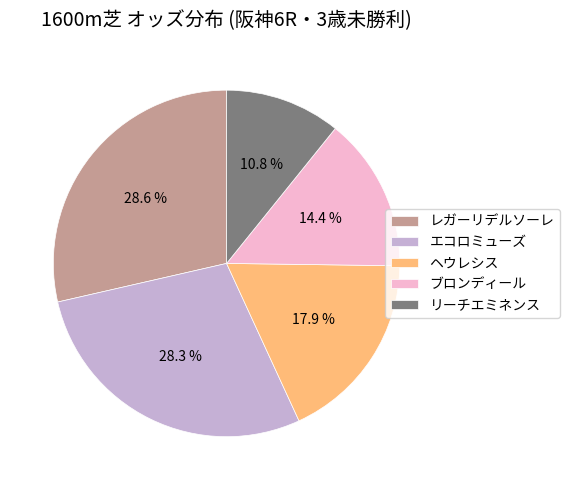

Approximately how many times larger is the value at レガーリデルソーレ compared to ヘウレシス?

1.6